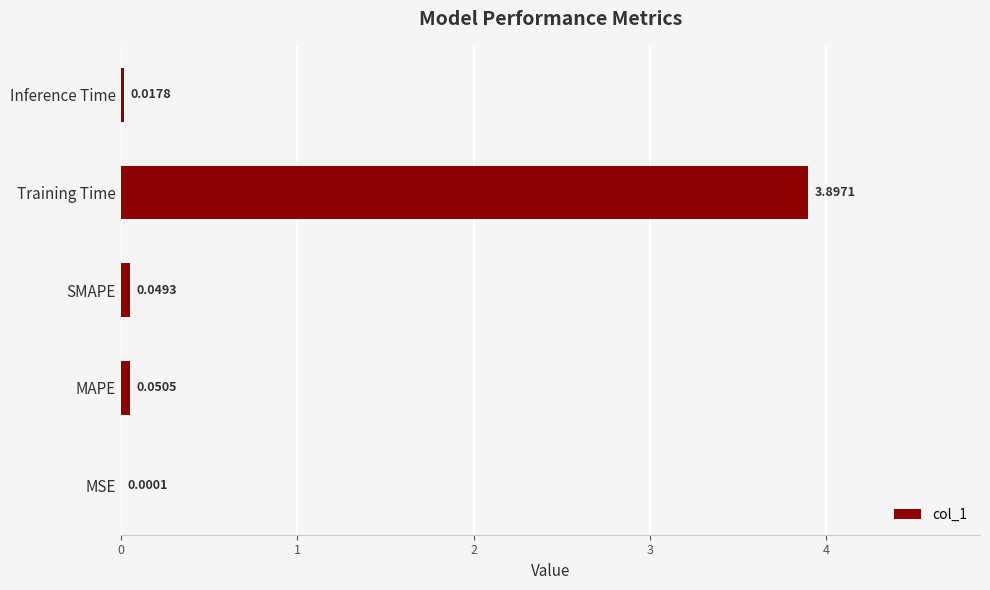

What is the sum of all values?

4.0